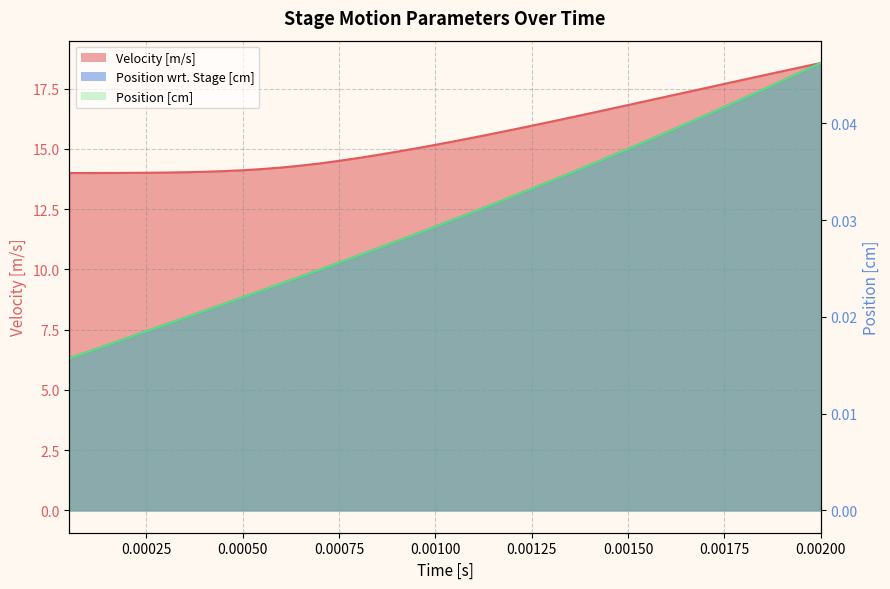

Rank the series by their maximum value, from highest to lowest.

Velocity [m/s], Position wrt. Stage [cm], Position [cm]